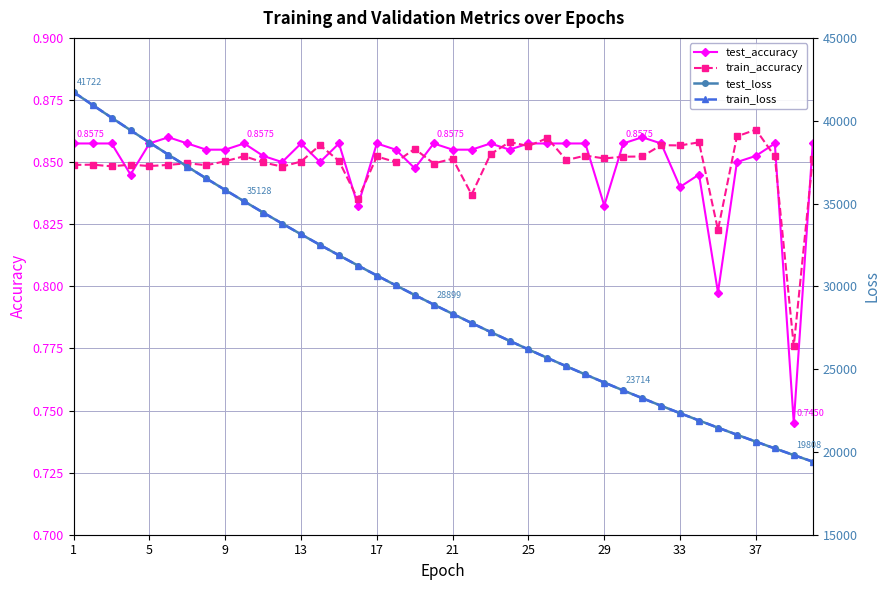

Reading left to right, transcribe all the data shown in this chart.

test_accuracy: 0.9	0.9	0.9	0.8	0.9	0.9	0.9	0.9	0.9	0.9	0.9	0.9	0.9	0.9	0.9	0.8	0.9	0.9	0.8	0.9	0.9	0.9	0.9	0.9	0.9	0.9	0.9	0.9	0.8	0.9	0.9	0.9	0.8	0.8	0.8	0.9	0.9	0.9	0.7	0.9
train_accuracy: 0.8	0.8	0.8	0.8	0.8	0.8	0.8	0.8	0.9	0.9	0.8	0.8	0.9	0.9	0.9	0.8	0.9	0.8	0.9	0.8	0.9	0.8	0.9	0.9	0.9	0.9	0.9	0.9	0.9	0.9	0.9	0.9	0.9	0.9	0.8	0.9	0.9	0.9	0.8	0.9
test_loss: 41722.1	40948.3	40182.9	39424.6	38681.8	37945.8	37223.7	36510.6	35814.7	35128.5	34453.4	33790.4	33140.5	32500.2	31873.3	31255.3	30650.7	30056.1	29471.7	28899.3	28336.0	27782.9	27241.2	26708.6	26186.6	25672.9	25170.1	24676.0	24189.9	23714.3	23247.0	22788.4	22338.2	21896.9	21462.8	21037.5	20619.5	20210.3	19807.6	19413.8
train_loss: 41723.0	40949.0	40183.2	39425.1	38681.9	37945.9	37224.0	36511.0	35815.0	35128.3	34453.2	33790.2	33140.7	32500.3	31873.0	31255.4	30650.8	30056.0	29471.6	28899.0	28336.0	27782.8	27241.1	26708.5	26186.3	25672.8	25170.1	24675.8	24189.8	23714.3	23247.0	22788.2	22338.1	21896.6	21462.6	21037.2	20619.4	20210.4	19807.5	19413.8